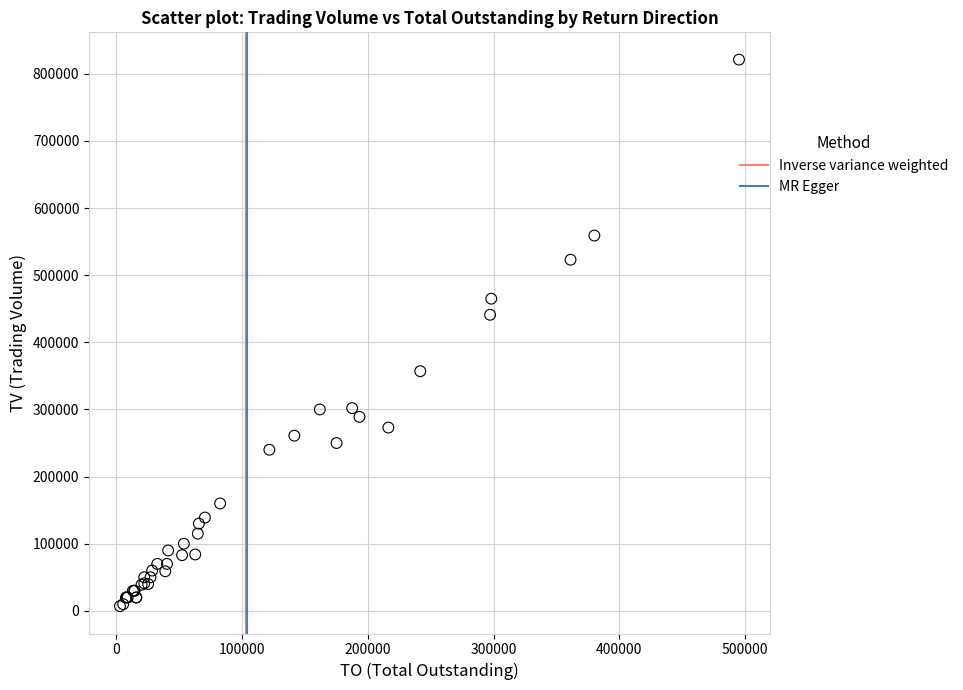

What Y value in the scatter plot is closest to 414000?

441000